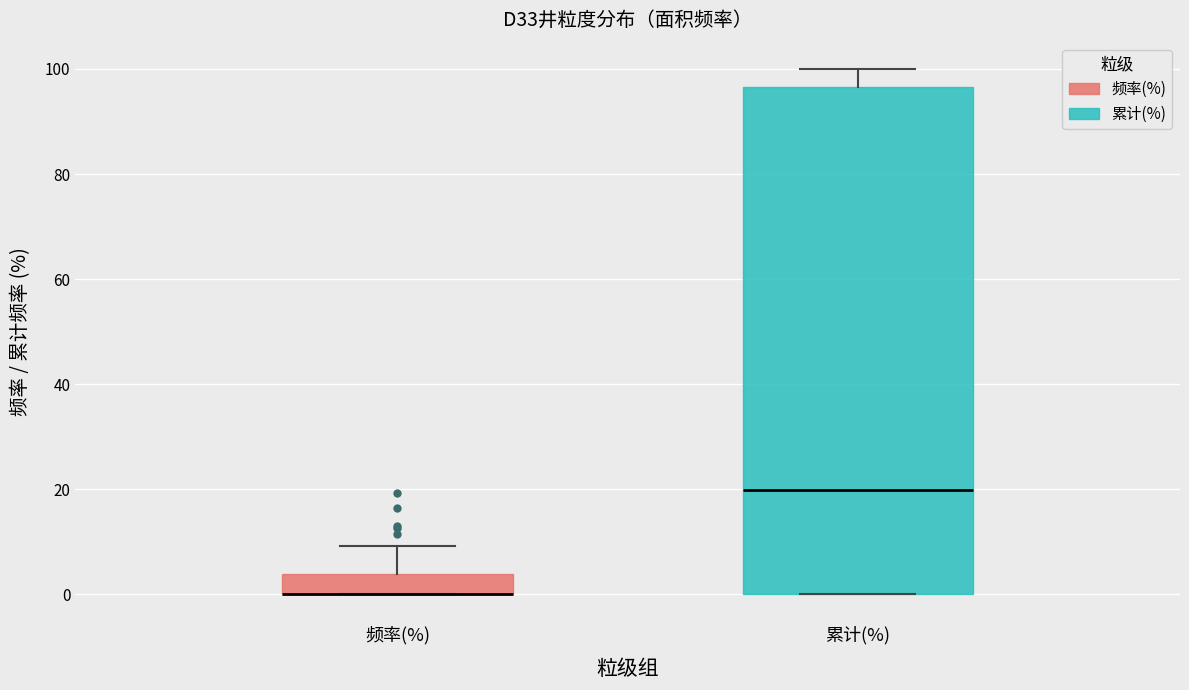

Which box is the tallest, from its lower edge to its upper edge?

累计(%)